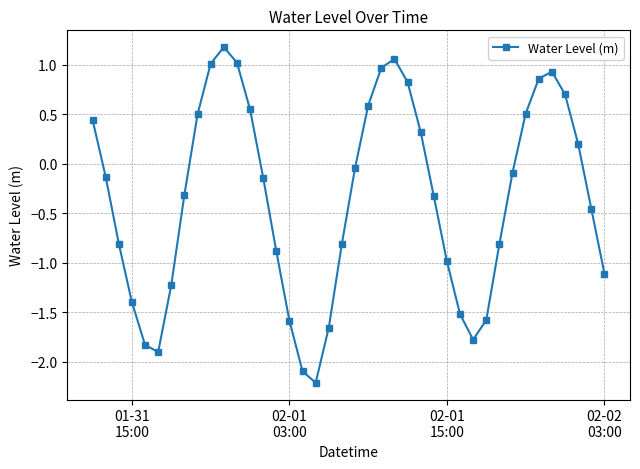

How many lines are shown in the chart?

1